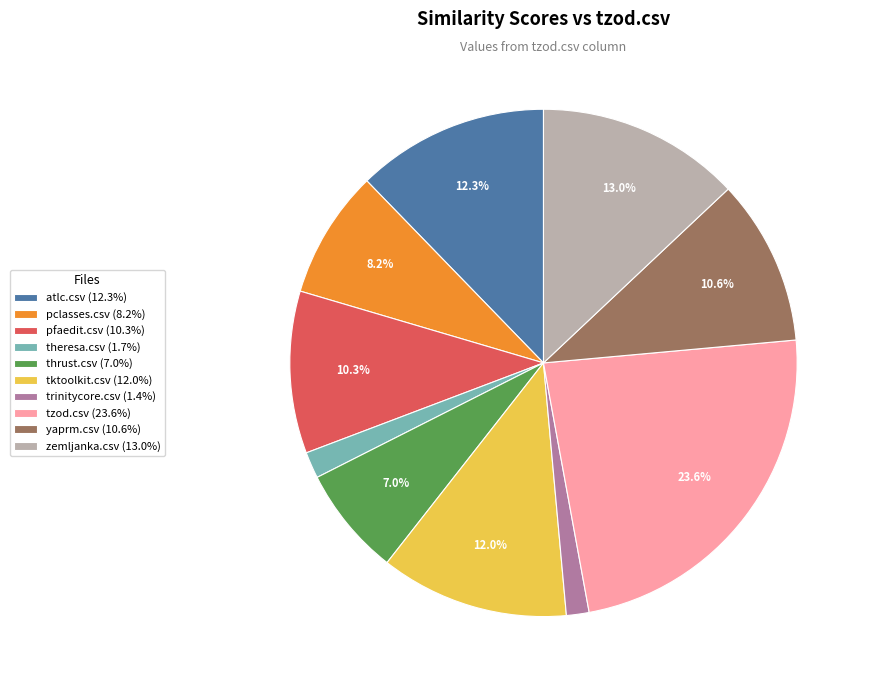

Does any single category account for the majority?

No